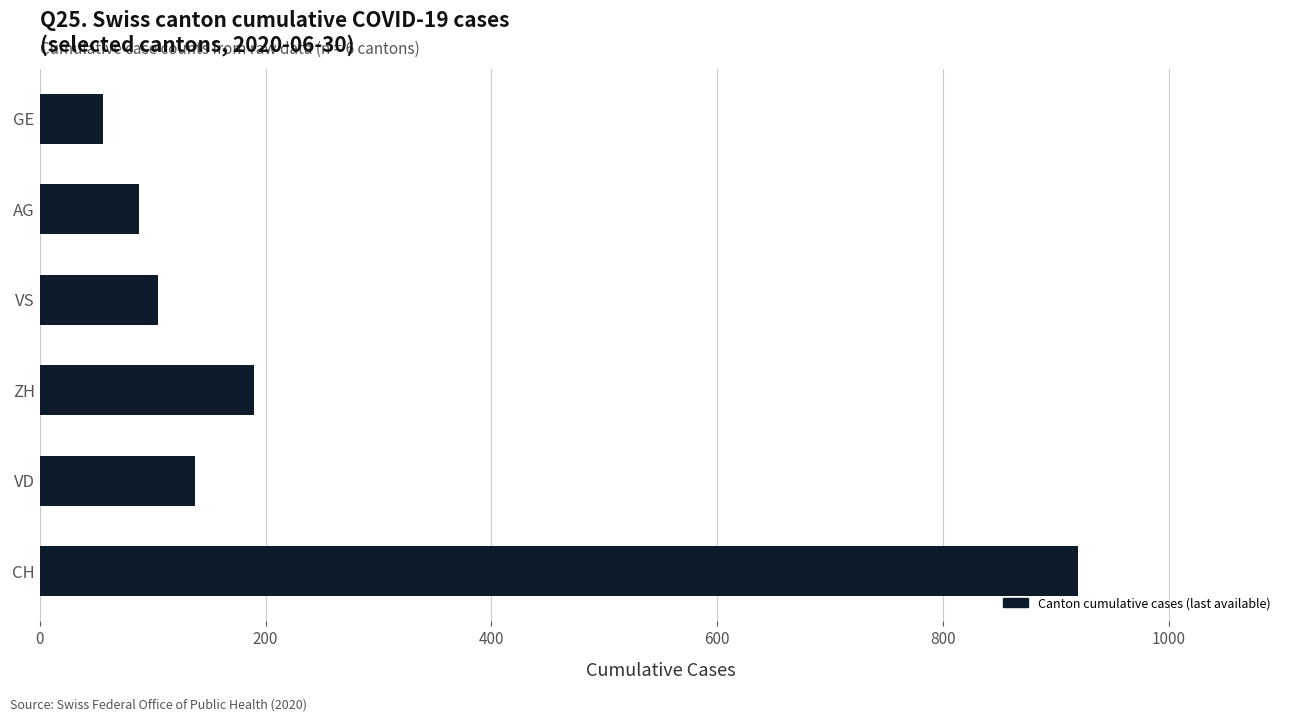

Reading bottom to top, what are all the values shown in this chart?

919	138	190	105	88	56